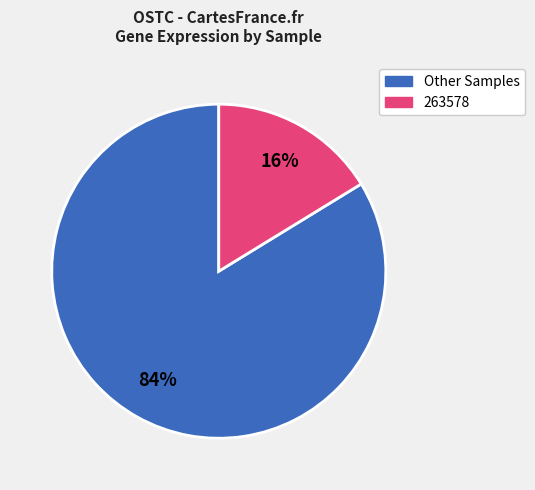

To the nearest percent, what is the average slice percentage?

50%